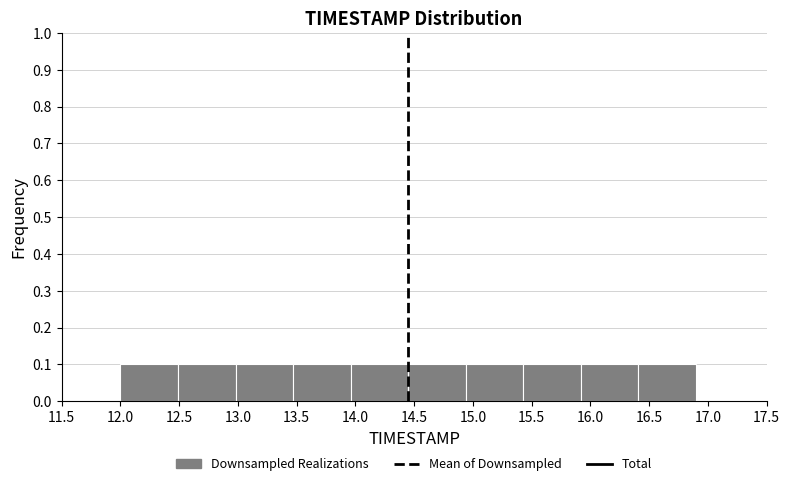

How tall is the bar that spans 14.45 to 14.94 on the x-axis? Neither the bar edges nor the heights are printed on the chart, so give them approximately, as read against the axes.

0.1